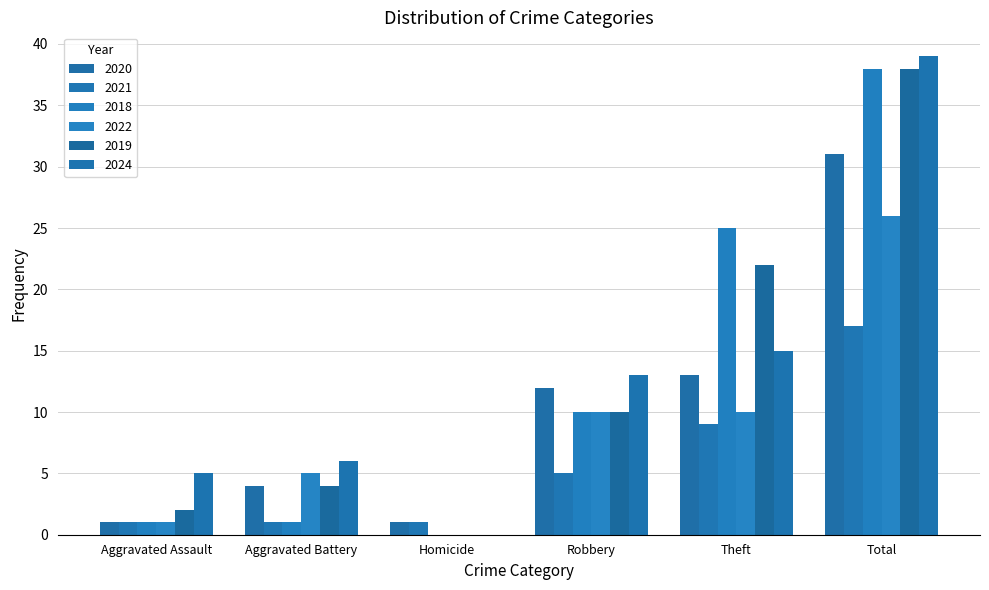

Does the chart contain stacked bars?

No